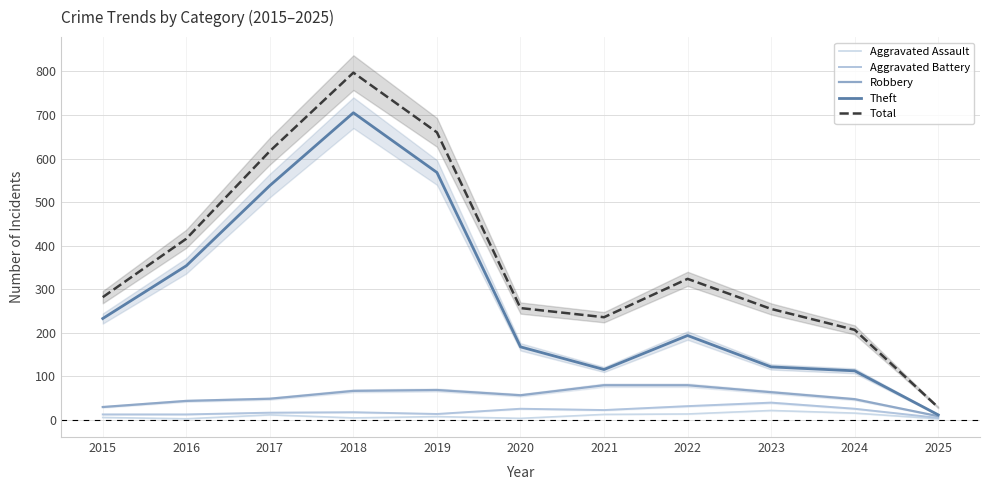

Which series has the largest range (max minus min)?

Total